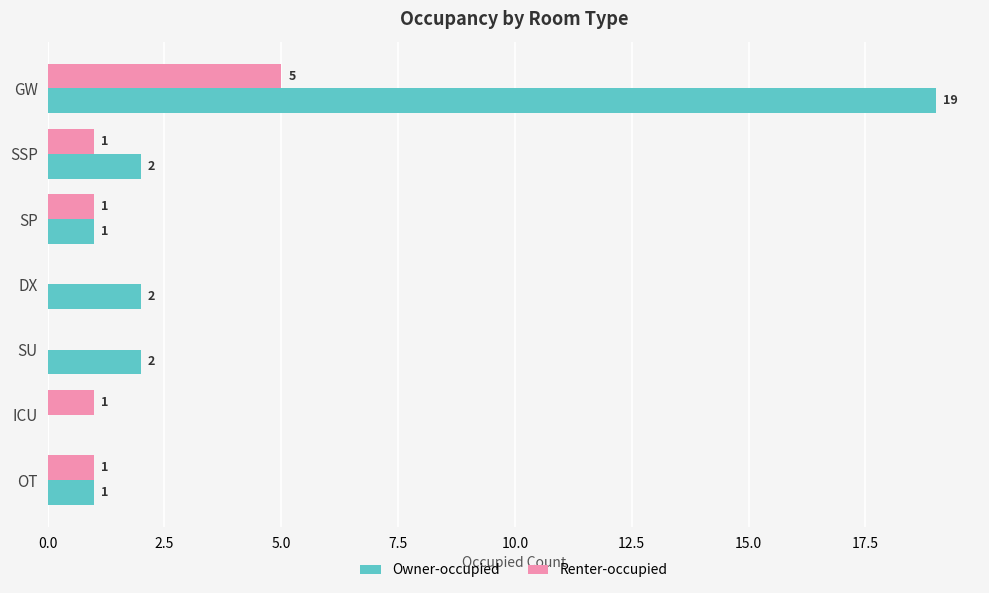

Is the value of Renter-occupied at GW greater than the value of Owner-occupied at ICU?

Yes